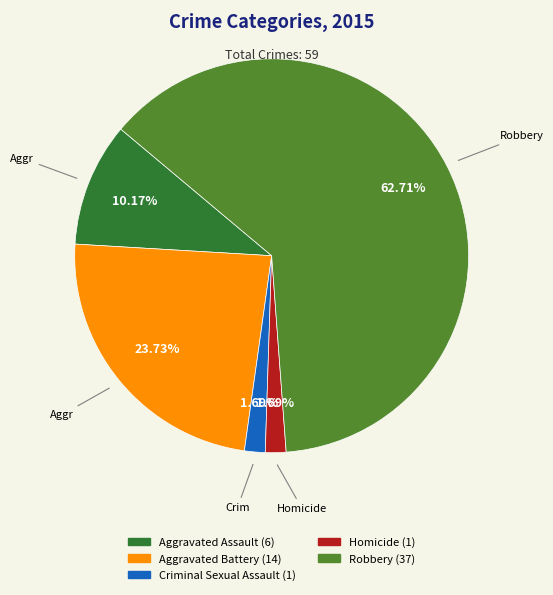

What percentage is the Criminal Sexual Assault slice, to the nearest percent?

2%